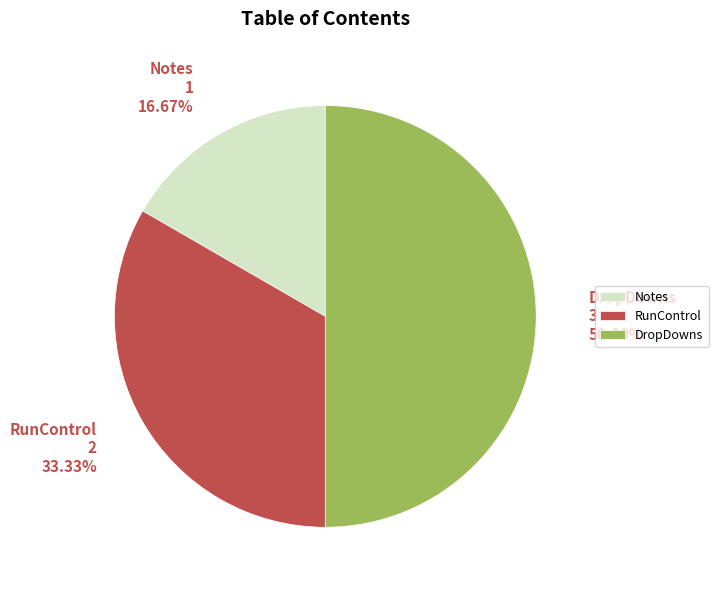

To the nearest percent, what portion does RunControl represent?

33%